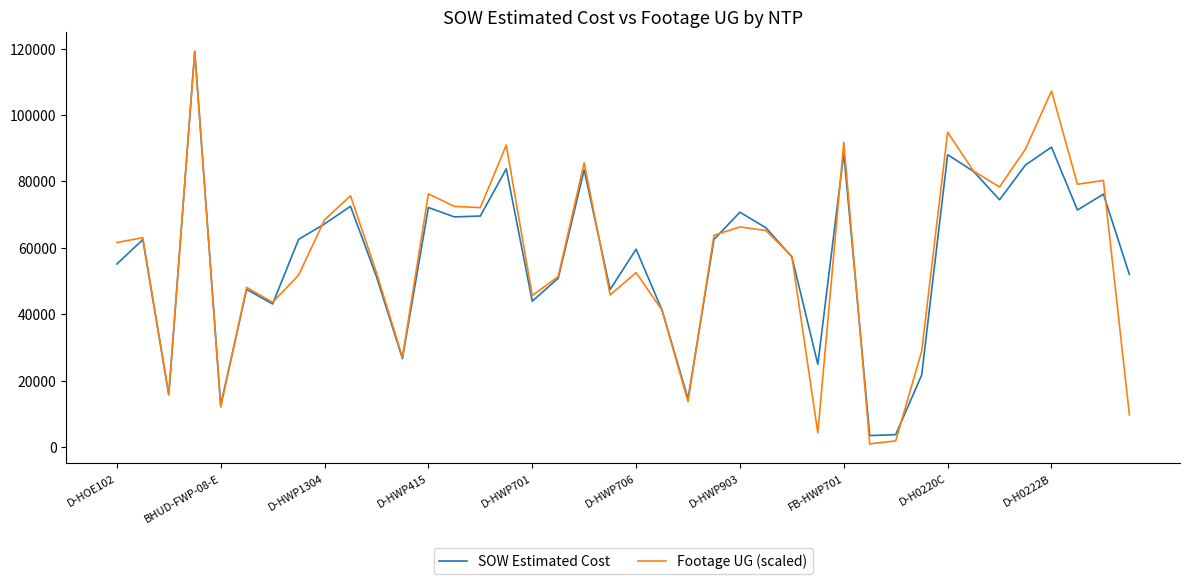

What is the minimum value for SOW Estimated Cost?

3425.6